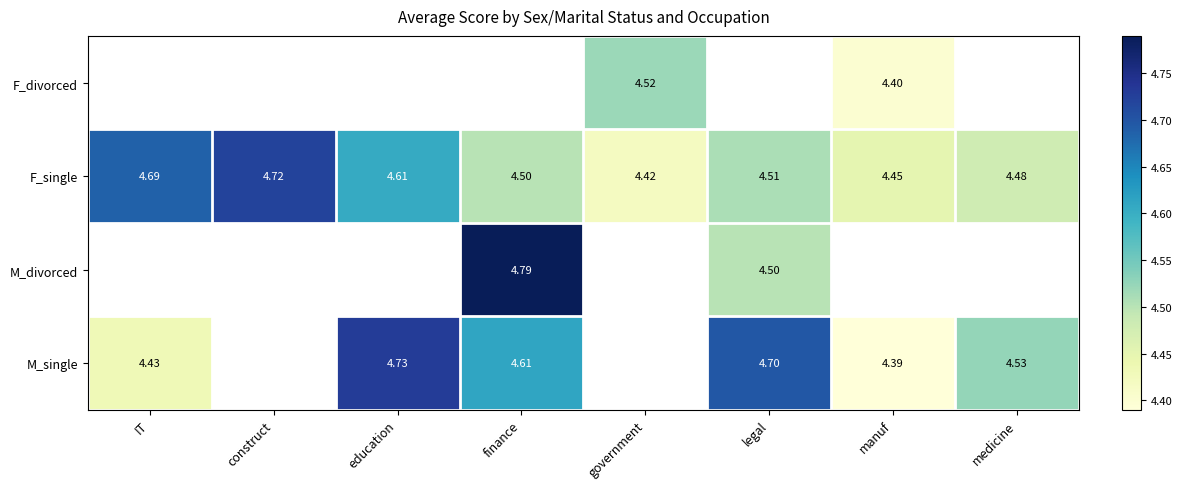

Is the value of M_single at education greater than the value of M_divorced at legal?

Yes